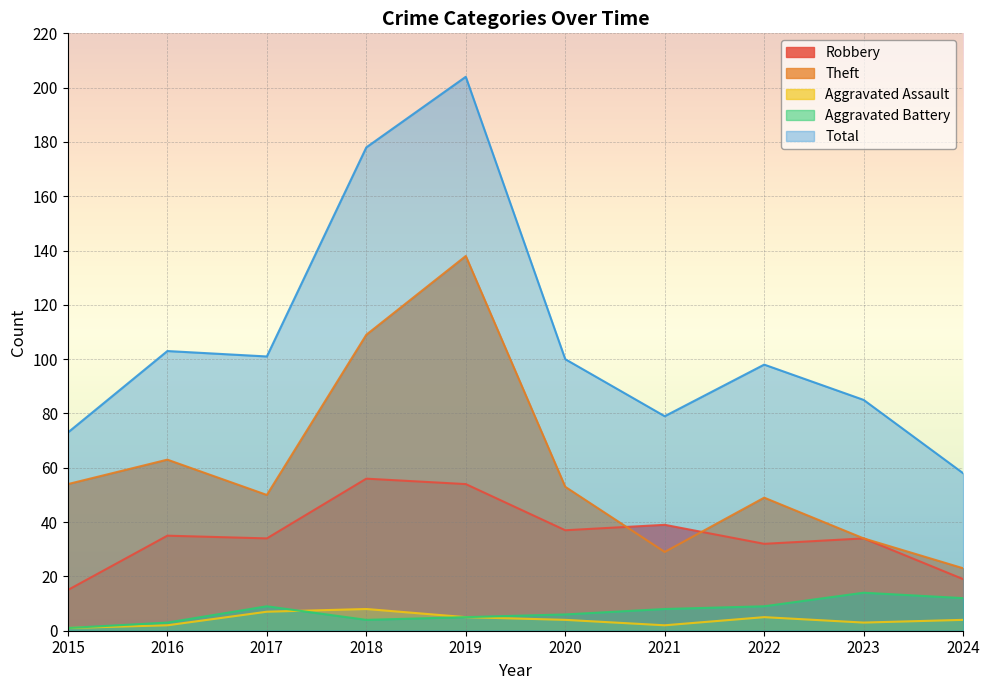

Reading right to left, extract all data points from this chart.

Robbery: 2024=19	2023=34	2022=32	2021=39	2020=37	2019=54	2018=56	2017=34	2016=35	2015=15
Theft: 2024=23	2023=34	2022=49	2021=29	2020=53	2019=138	2018=109	2017=50	2016=63	2015=54
Aggravated Assault: 2024=4	2023=3	2022=5	2021=2	2020=4	2019=5	2018=8	2017=7	2016=2	2015=1
Aggravated Battery: 2024=12	2023=14	2022=9	2021=8	2020=6	2019=5	2018=4	2017=9	2016=3	2015=1
Total: 2024=58	2023=85	2022=98	2021=79	2020=100	2019=204	2018=178	2017=101	2016=103	2015=73